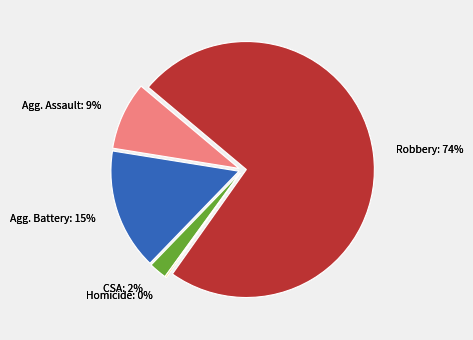

Rank the categories by value from lowest to highest.

Homicide, Criminal Sexual Assault, Aggravated Assault, Aggravated Battery, Robbery